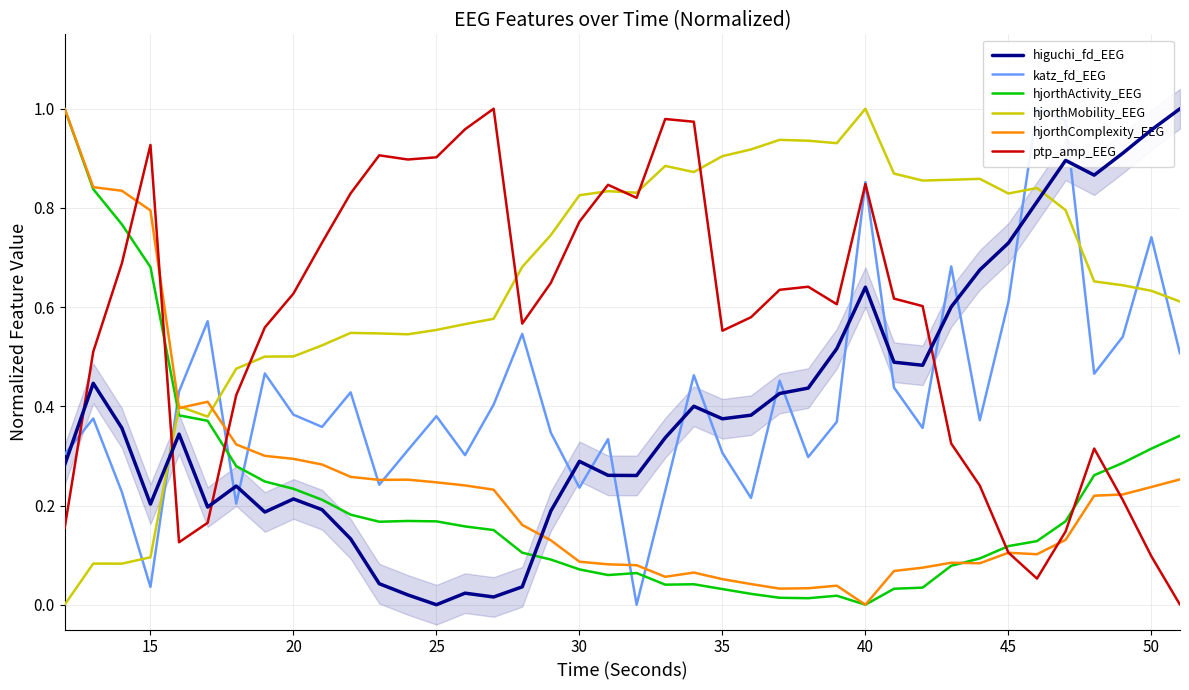

Does the chart have visible grid lines?

Yes